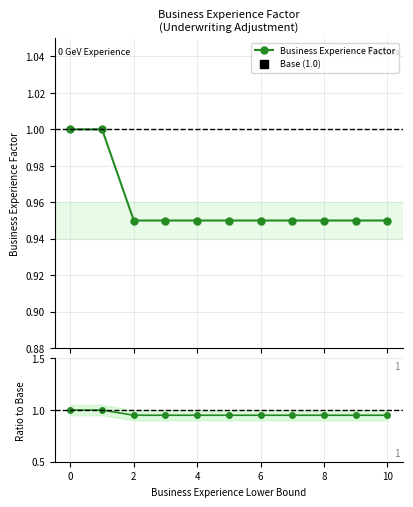

What is the value of the Ratio to Base point at the 3rd from the left?

0.9